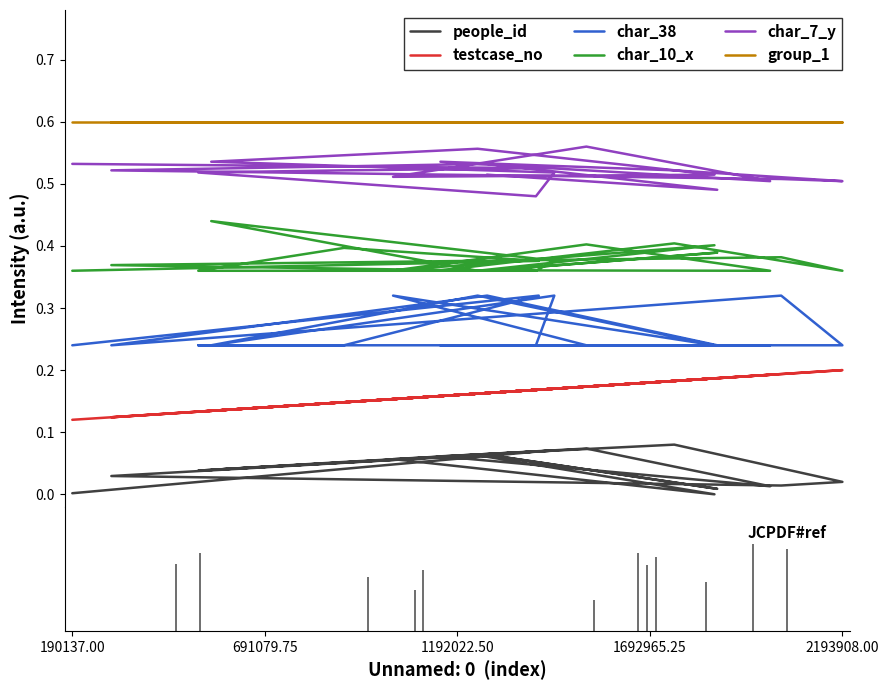

Which series has the largest total across all categories?

group_1